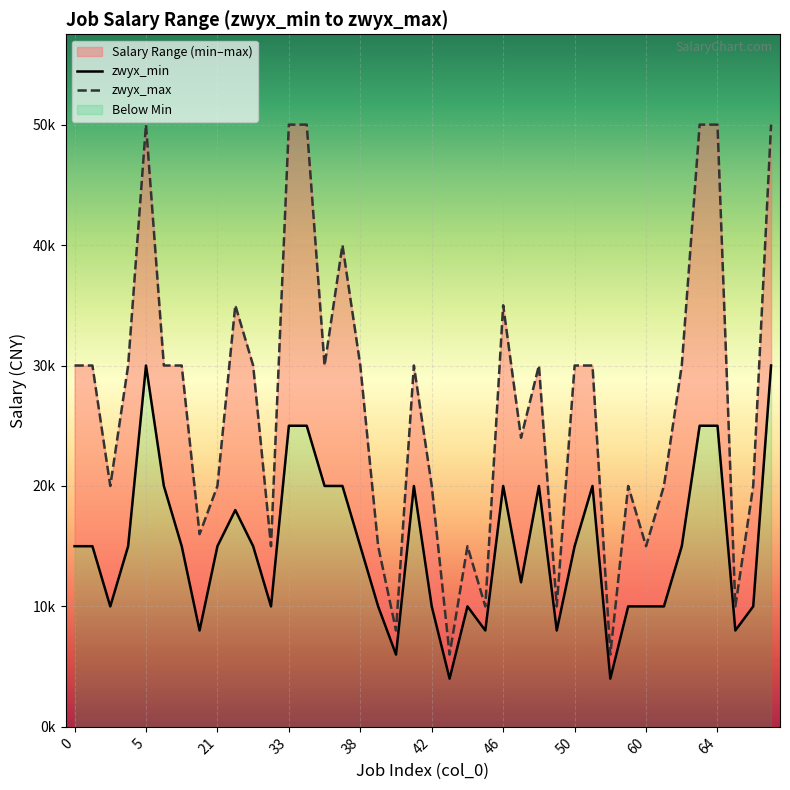

What is the difference between the zwyx_min values at 65 and 4?

6999